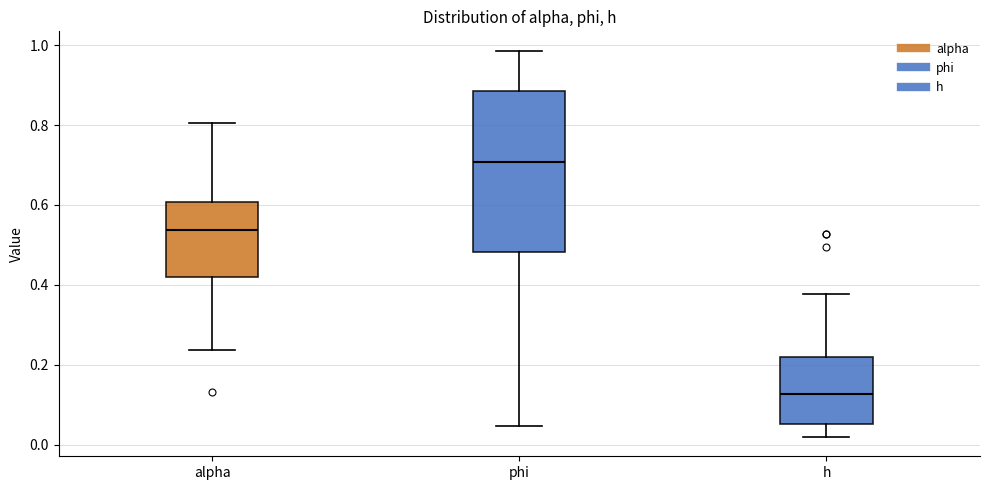

Where does the upper whisker of the box for h end on the y-axis? The values are not printed on the chart, so give them approximately, as read against the axis.

0.38